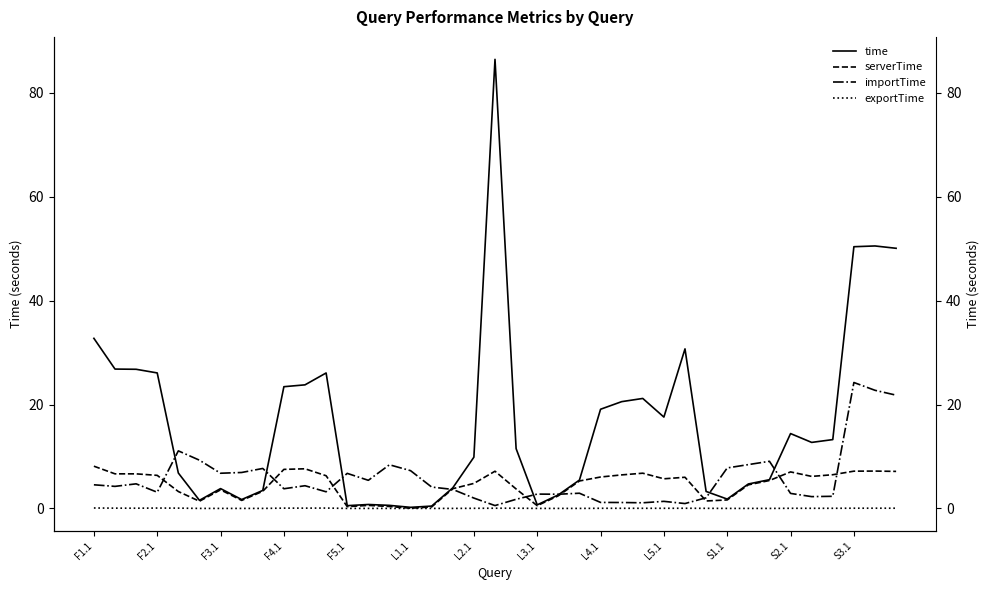

At which category does the chart reach its minimum across all series?

13